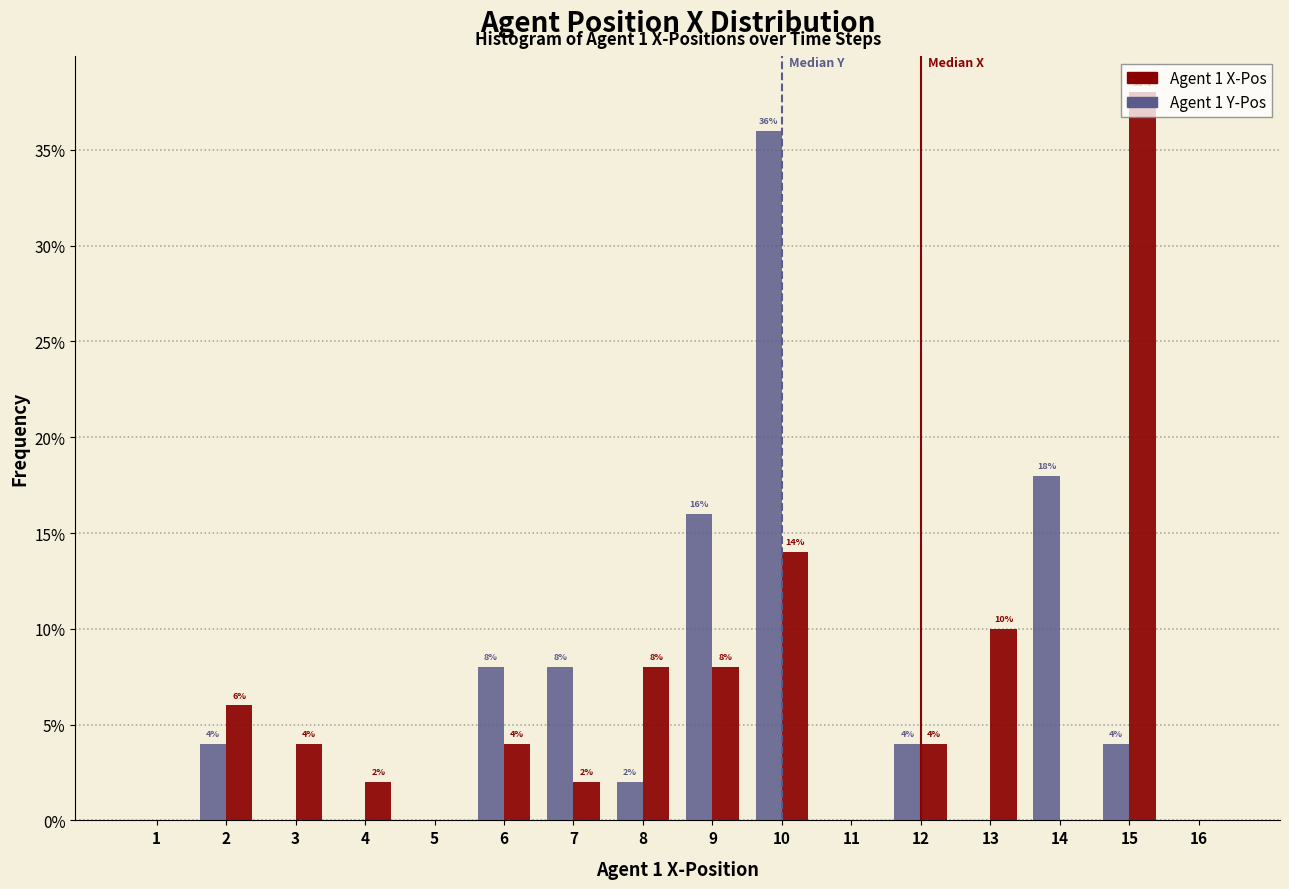

In the Agent 1 X-Pos series, which range on the x-axis has the tallest bar?

14.5 to 15.5